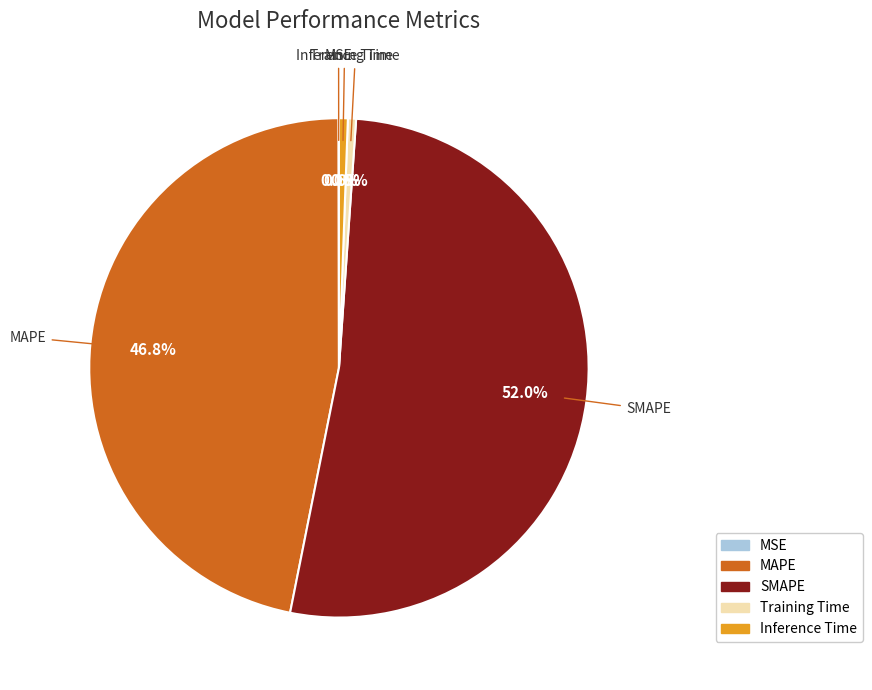

What percentage do SMAPE and Training Time together represent?

52.6%